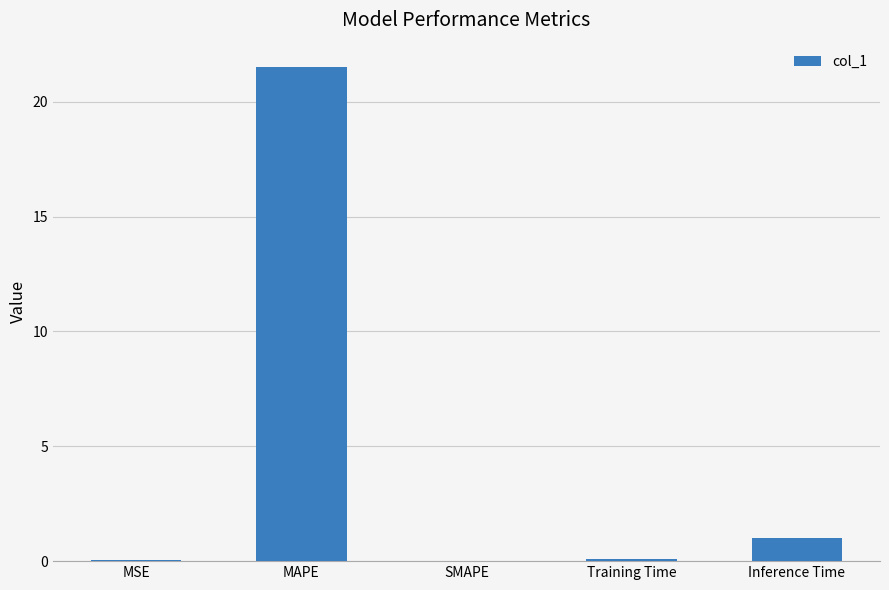

At which label is the value closest to 10?

Inference Time